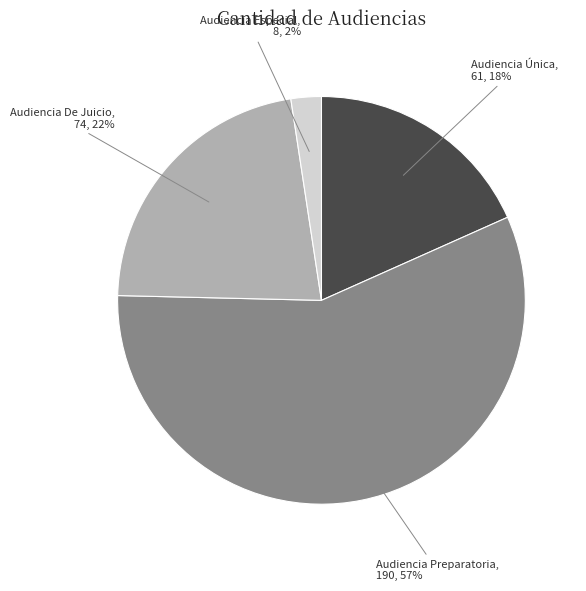

Is there any slice that represents more than half of the pie?

Yes